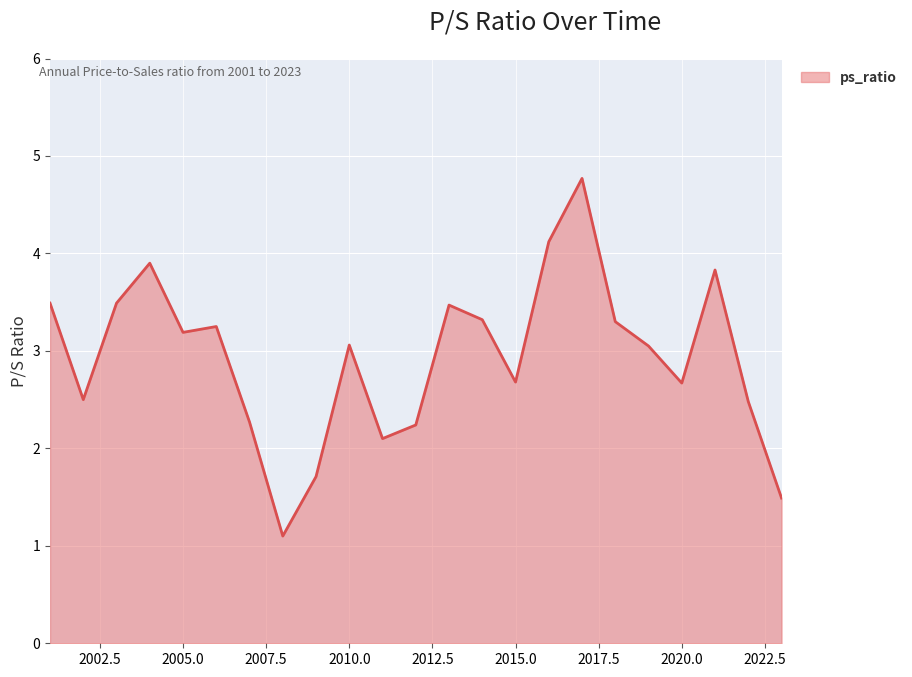

What is the minimum value shown in the chart?

1.1